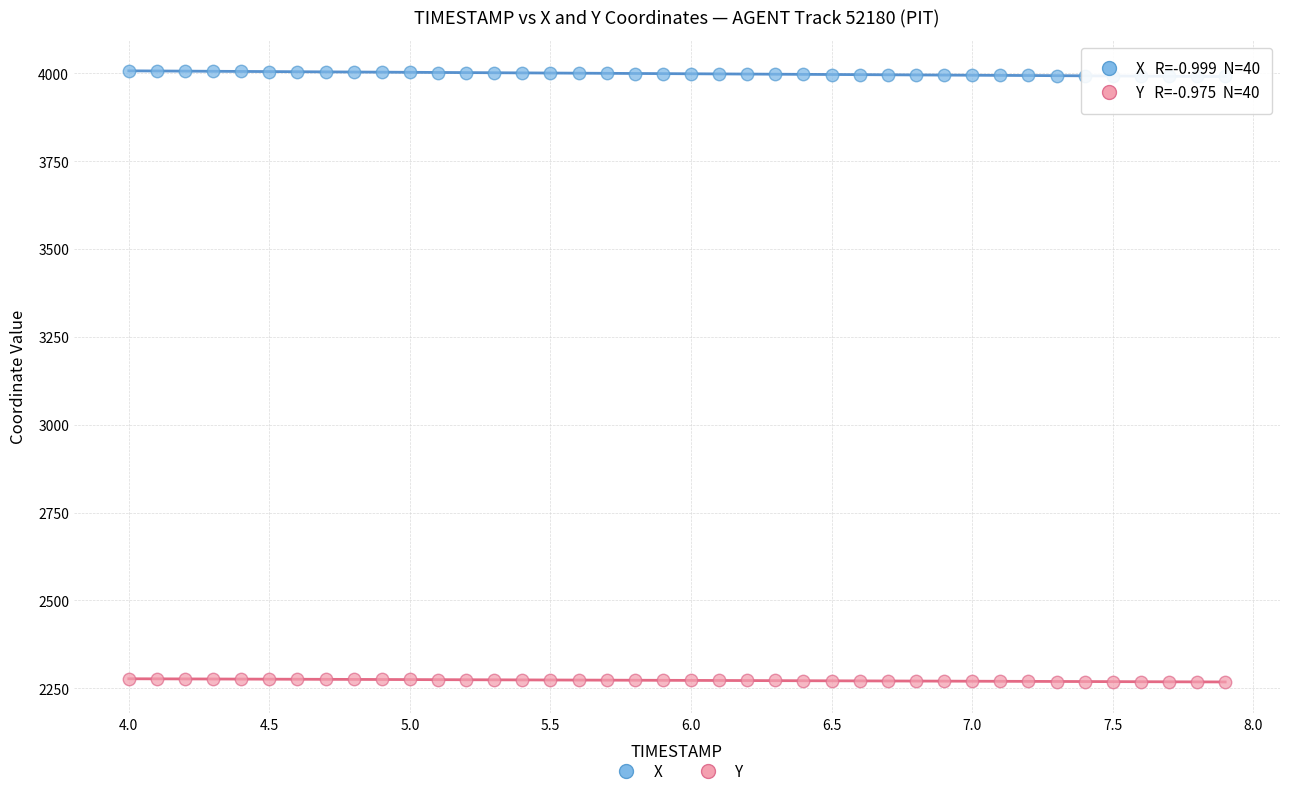

Which series reaches the maximum Y coordinate?

X